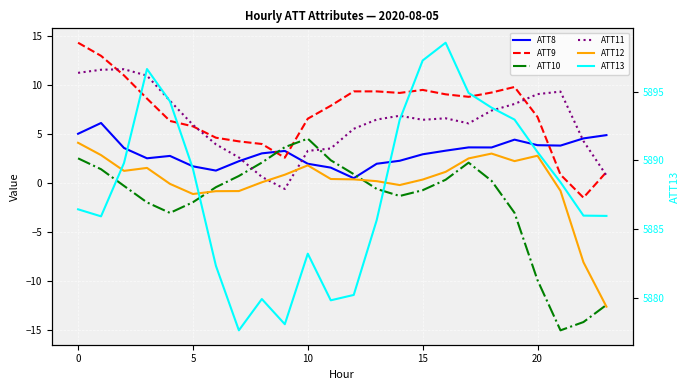

How many data points in ATT8 are less than 3?

12